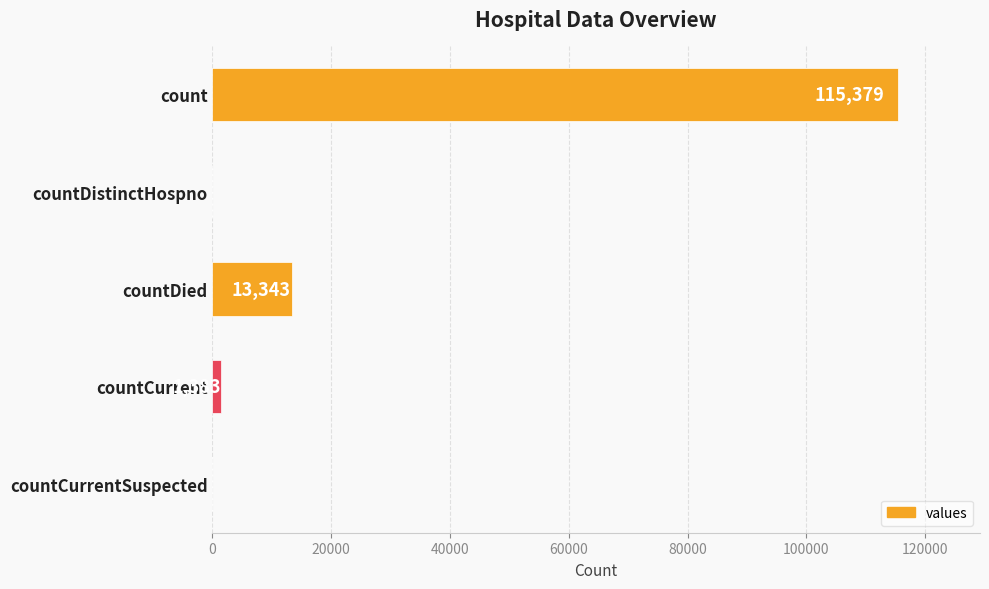

Which has a higher value, countDistinctHospno or countDied?

countDied